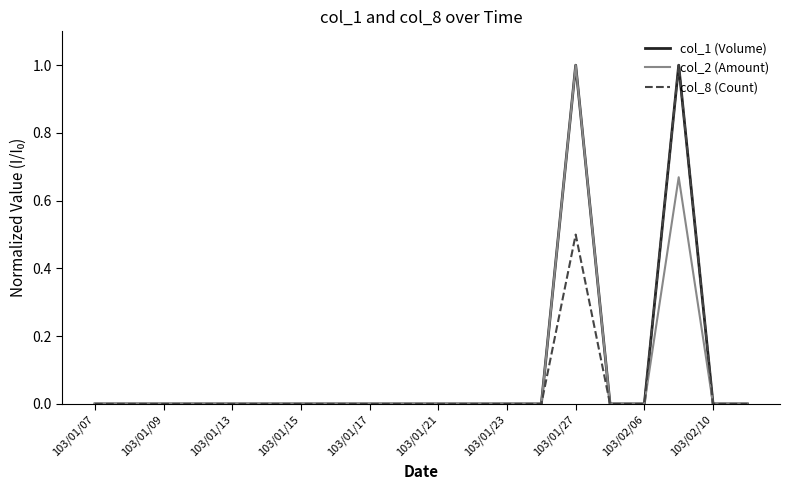

List the series in order of their peak value, highest first.

col_1 (Volume), col_2 (Amount), col_8 (Count)